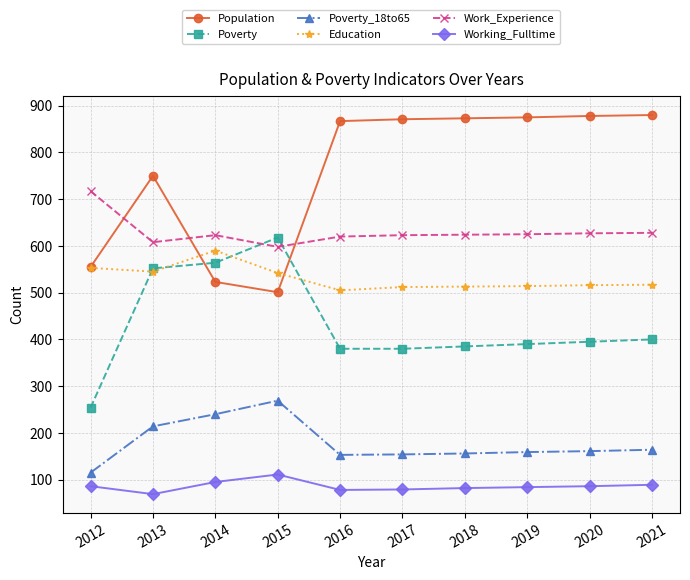

Between 2014 and 2017, which series saw the biggest shift?

Population